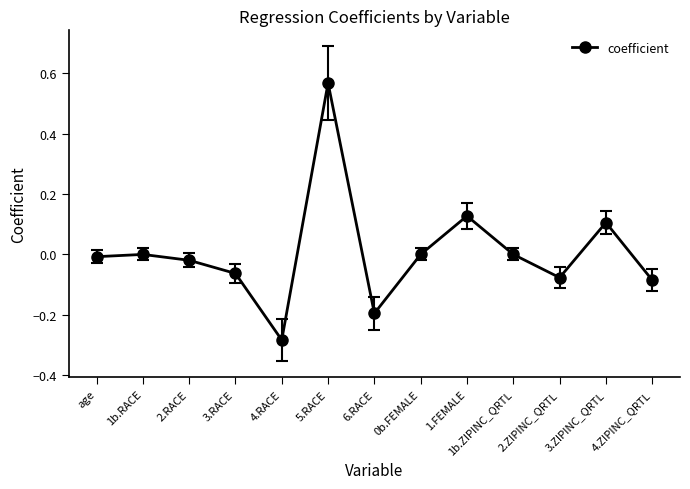

What is the label of the 2nd point from the left?

1b.RACE